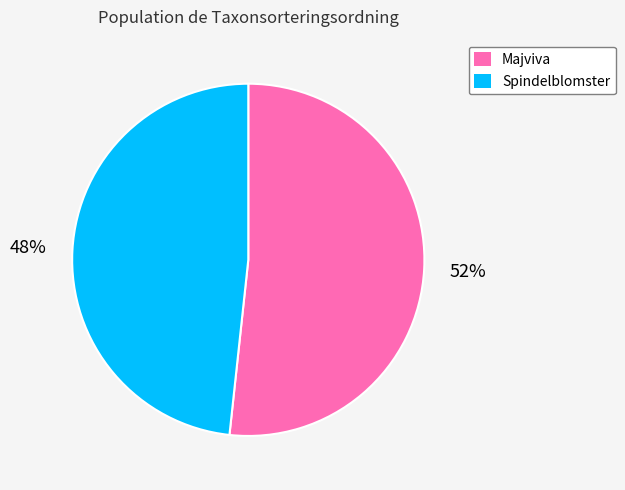

Does any single category account for the majority?

Yes